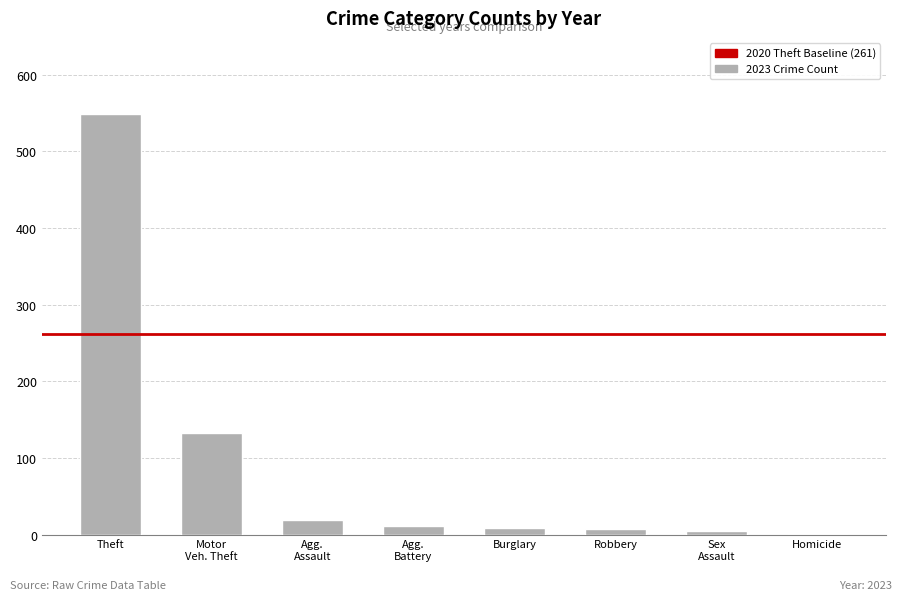

Is it true that the value at Theft is 914?

False